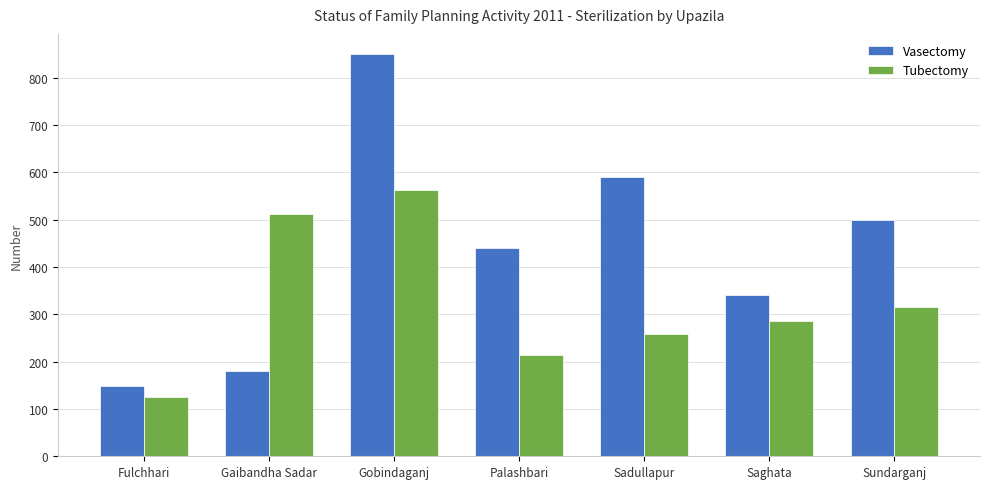

List the series in order of their overall mean, highest first.

Vasectomy, Tubectomy